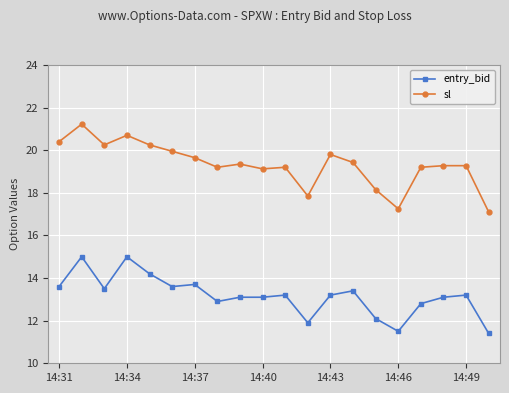

True or false: sl and entry_bid intersect in this chart.

False